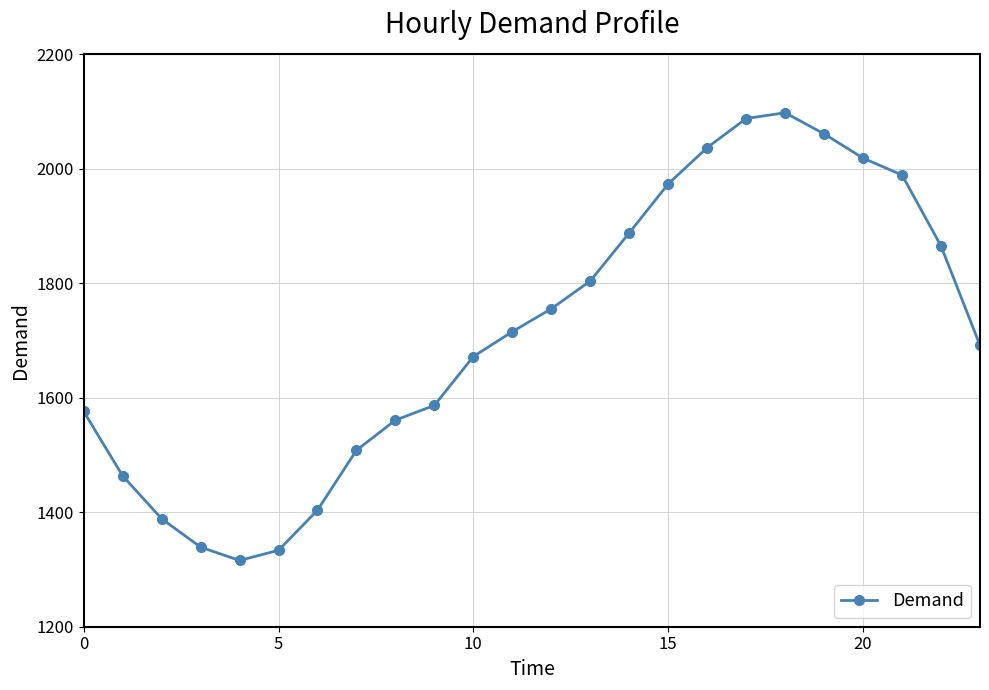

How many points are higher than both their immediate neighbors (excluding endpoints)?

1